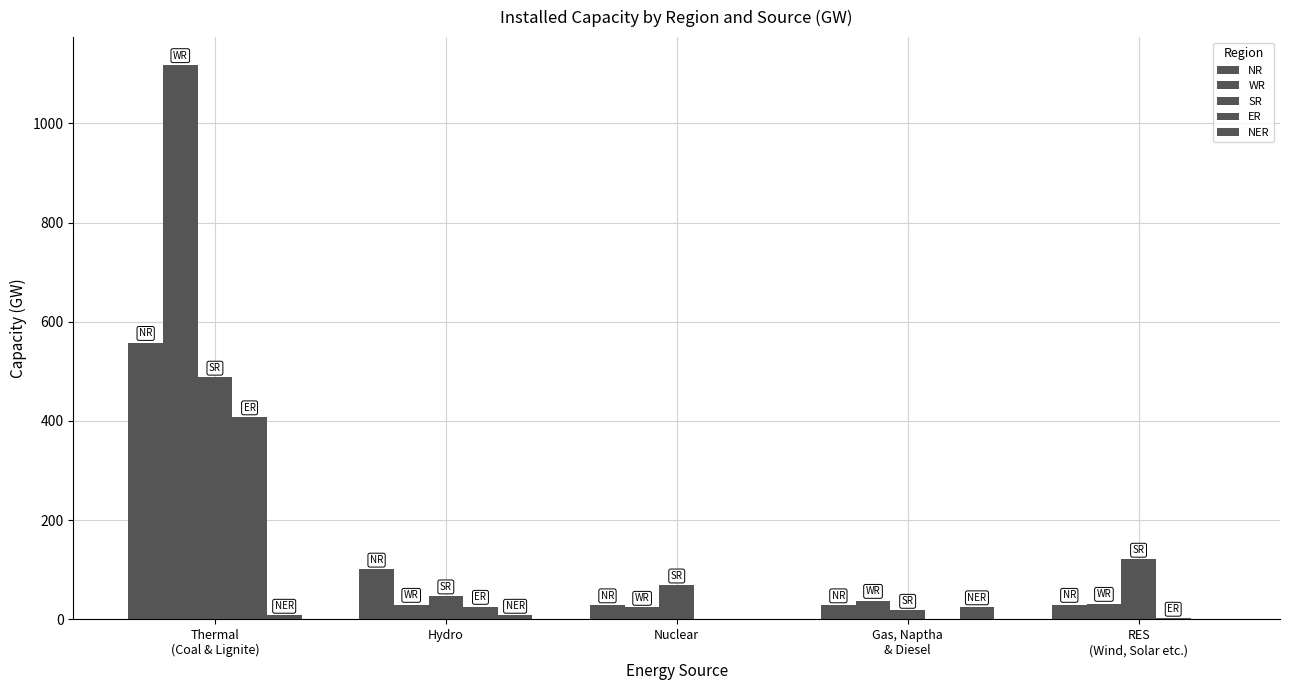

How many groups of bars are there?

5